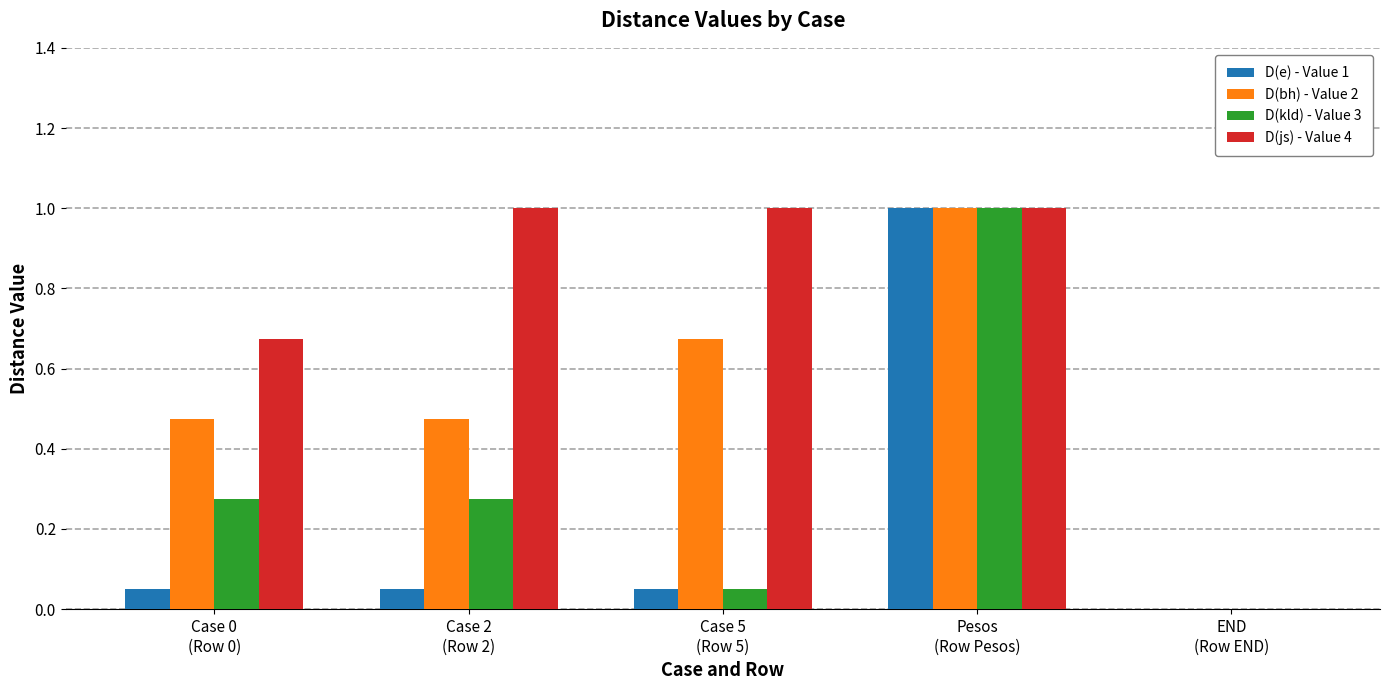

What is the sum of all D(js) - Value 4 values?

3.7